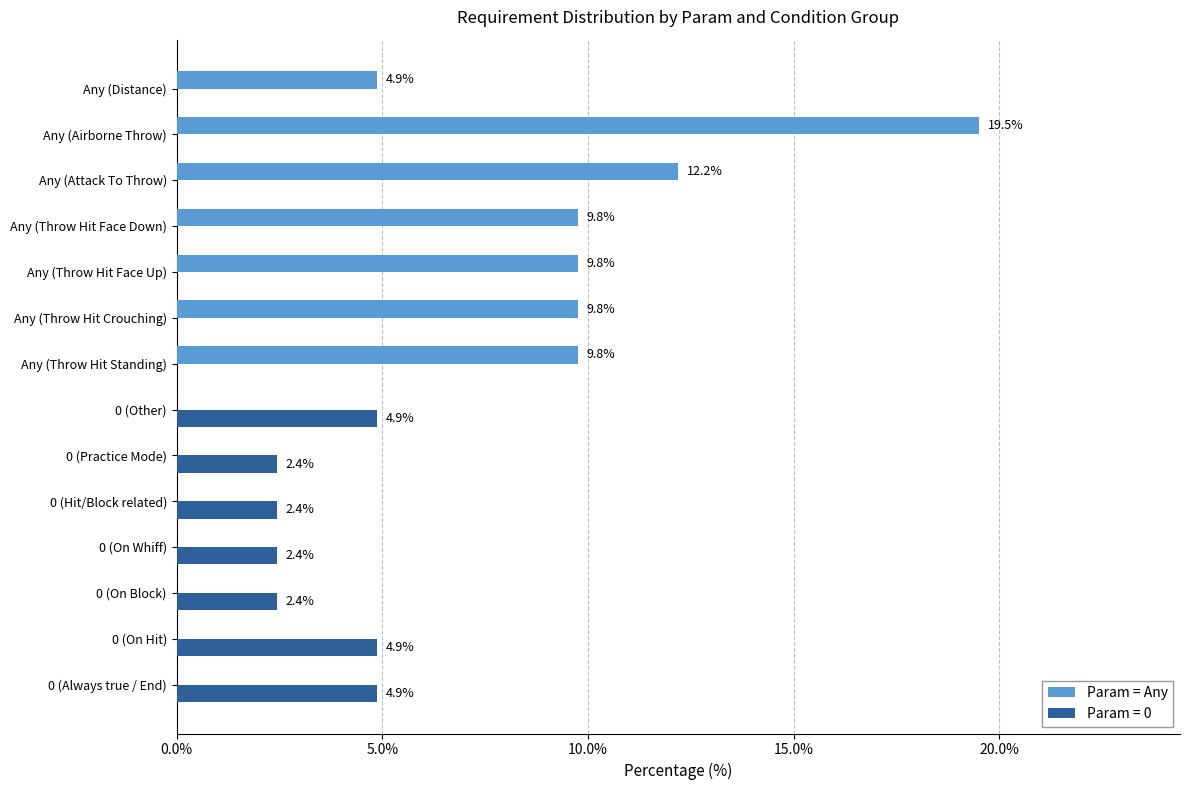

What is the approximate value of Param = Any at Any (Throw Hit Face Down)?

9.8